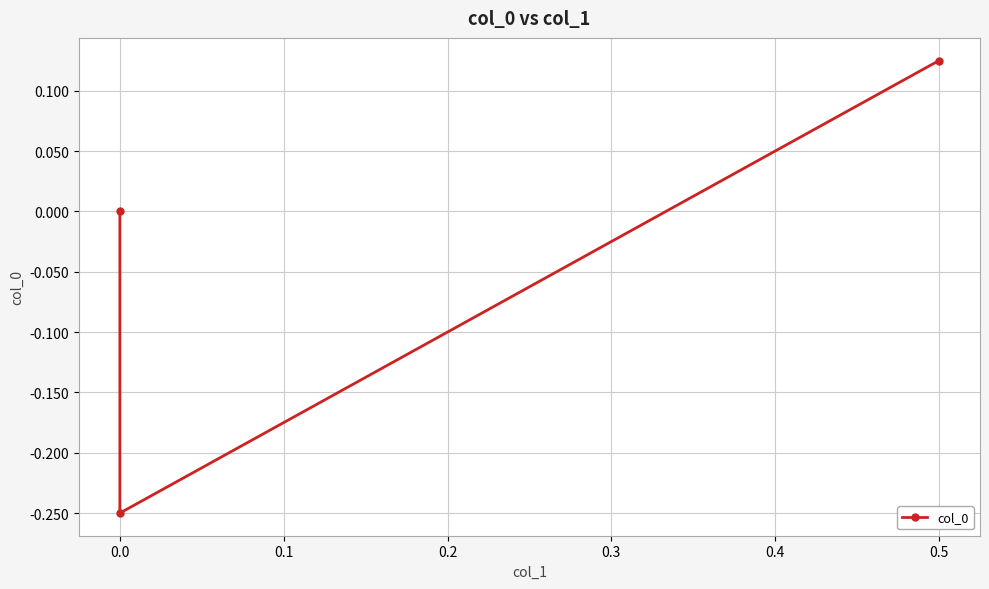

What position from the left is −0.1?

1